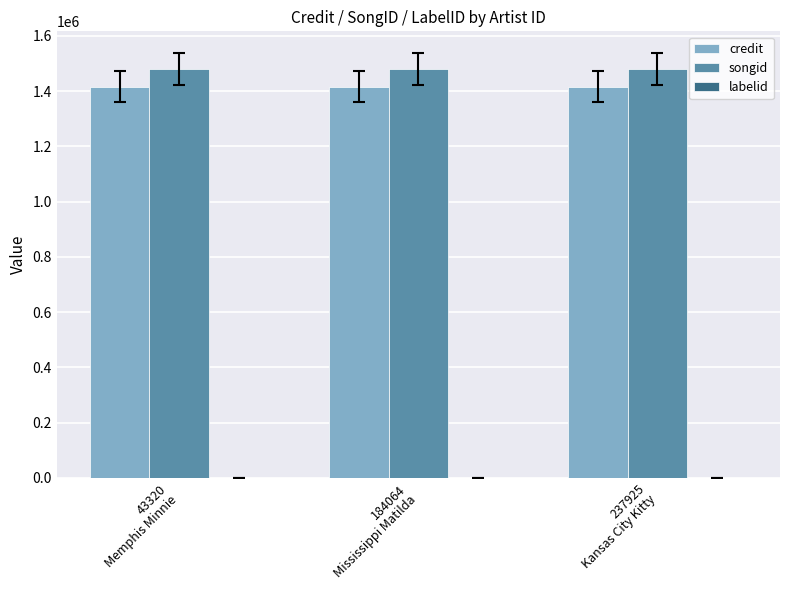

What is the sum of all songid values?

4440963